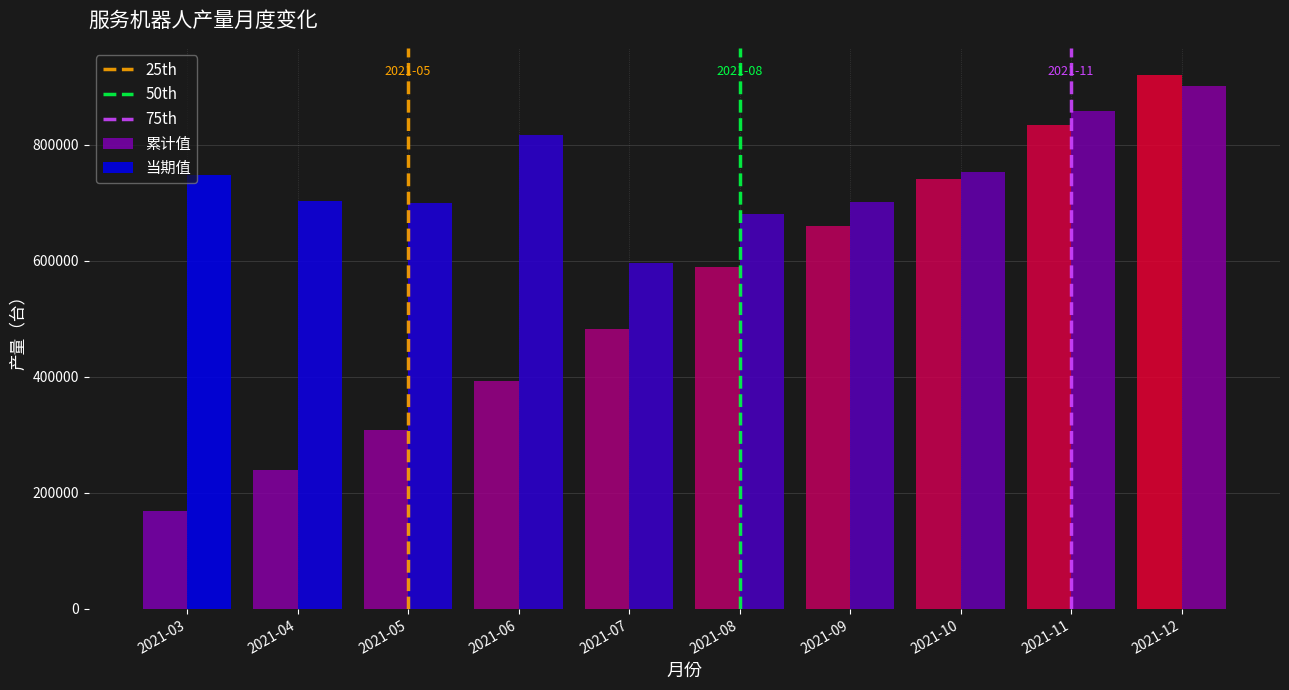

The value of 累计值 at 2021-03 is 169576.4. True or false?

True